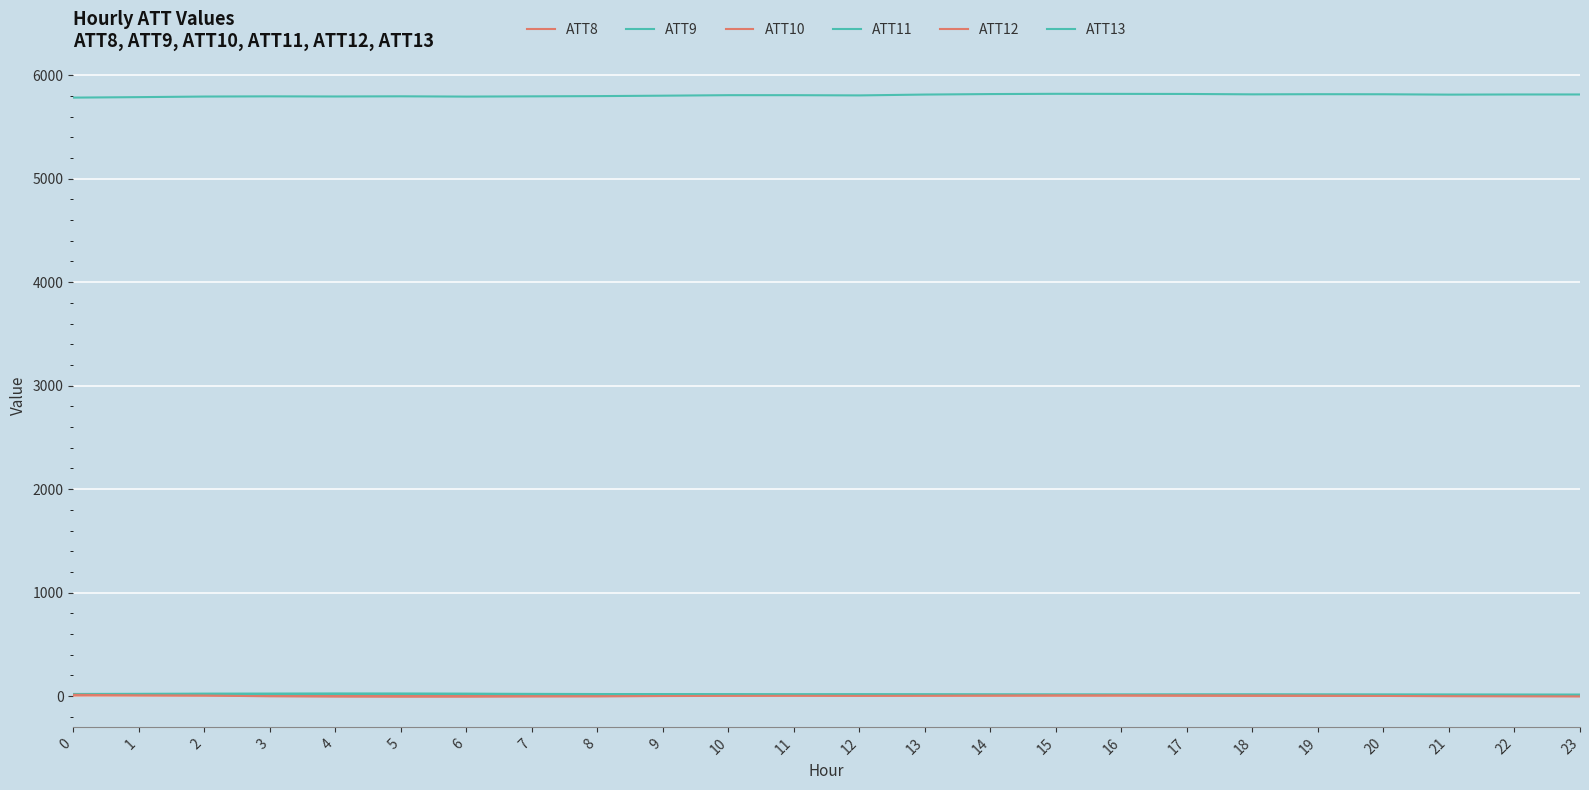

Is this an area chart (filled region under the line)?

No